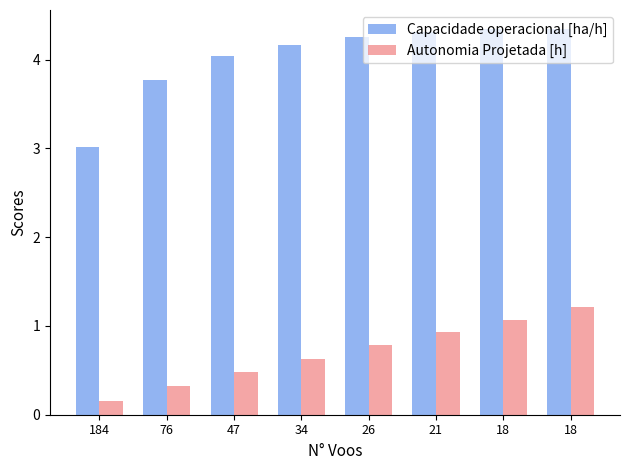

Which label corresponds to the smallest value in the chart?

184